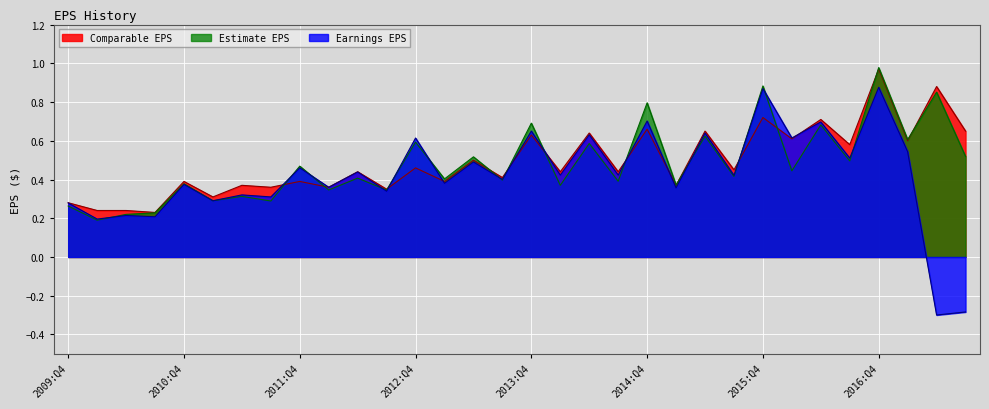

At which category is the sum across all series the highest?

2016:Q4